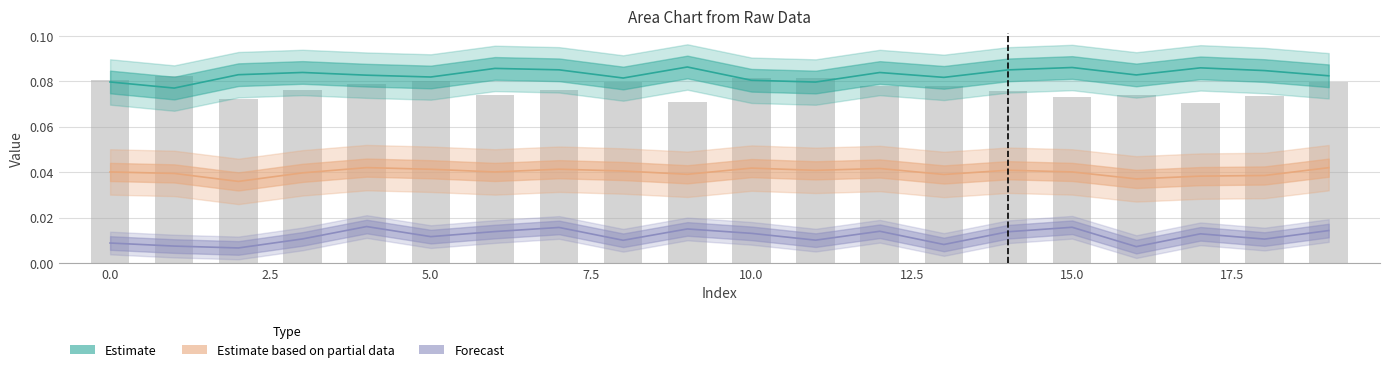

At 5.0, list the series in order from largest to smallest.

Estimate mid, col_0 (bar), Partial mid, Forecast mid